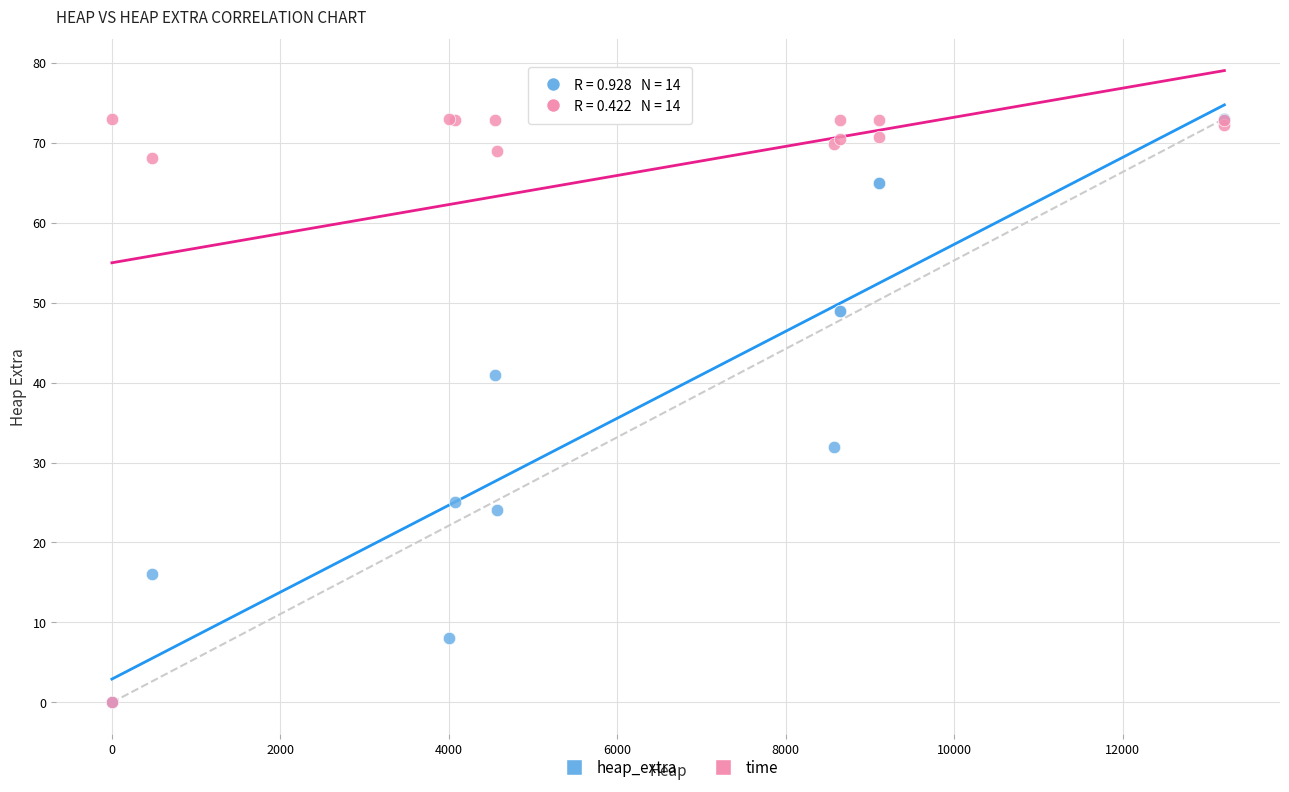

In the heap_extra series, what Y value is closest to 36?

32.0